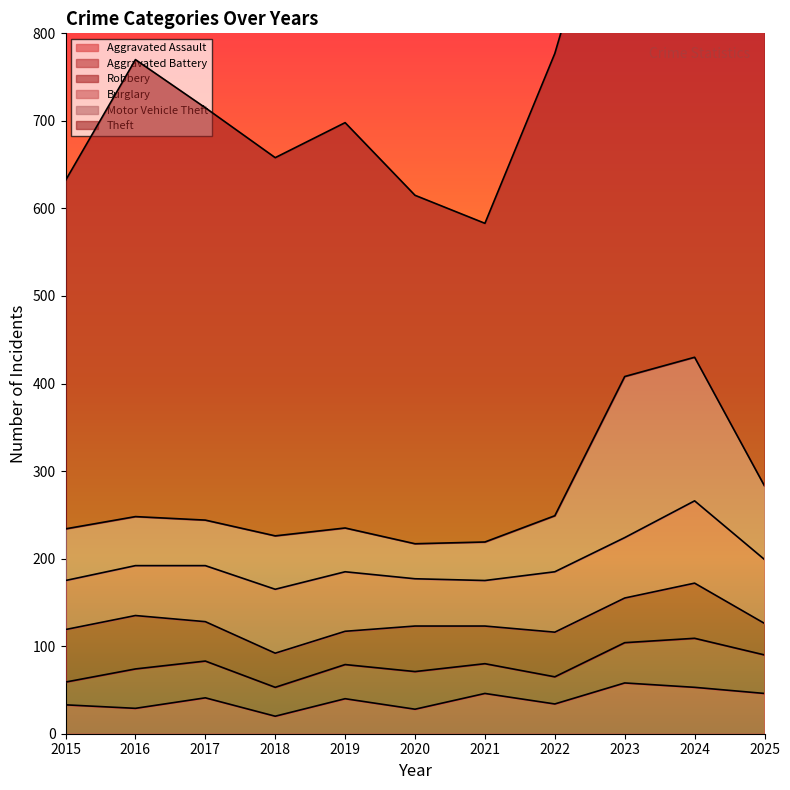

At which label does Robbery first exceed 51?

2015